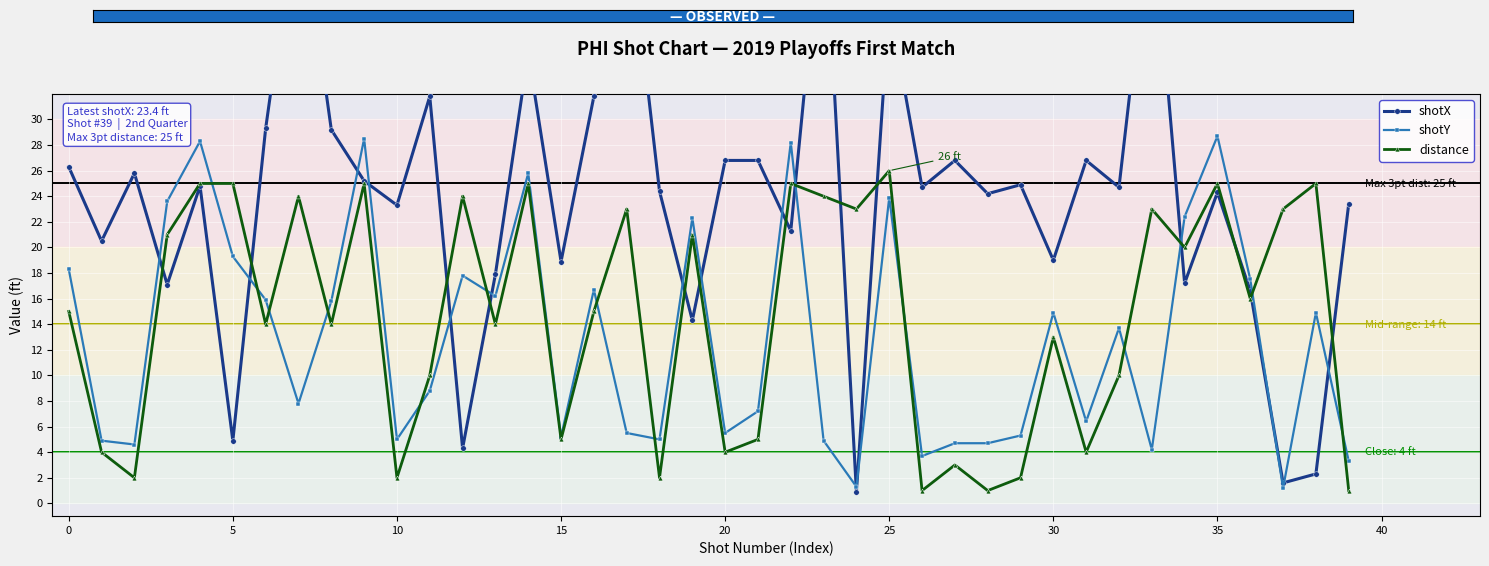

How many interior local peaks does the distance series have?

13